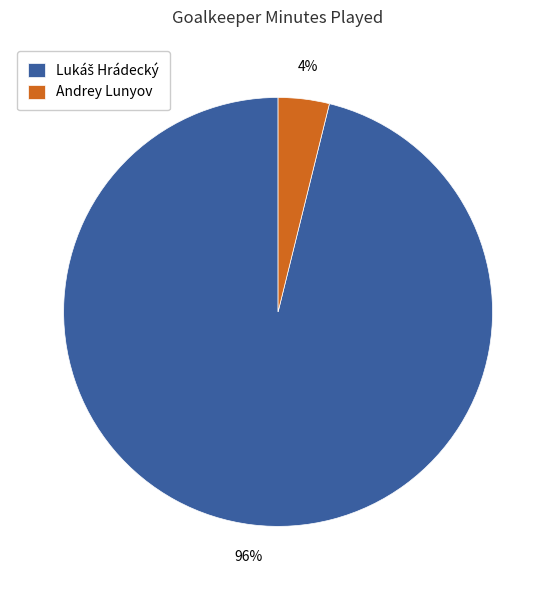

Does Andrey Lunyov represent more than half of the total?

No